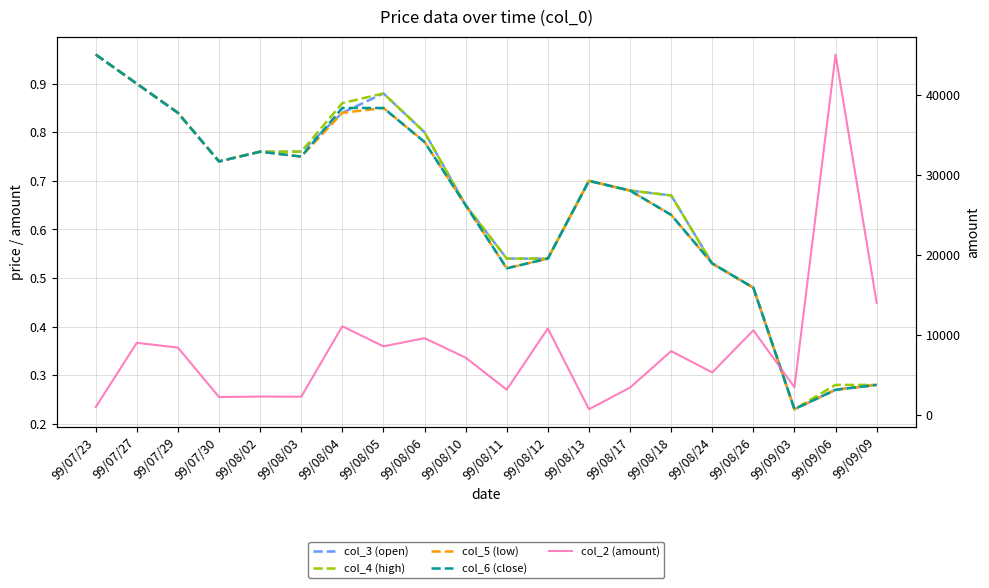

How many lines are shown in the chart?

5